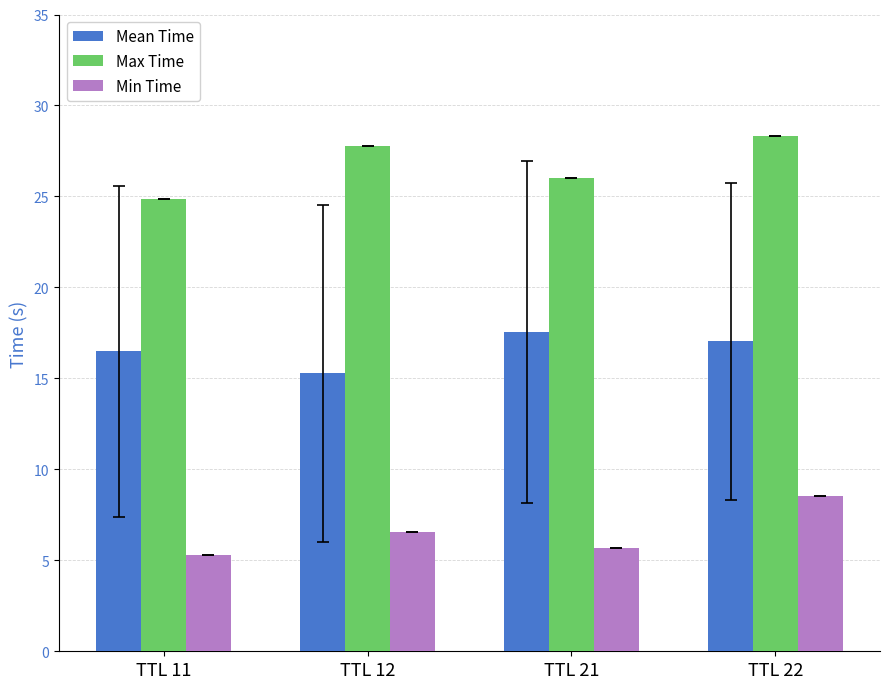

Are the bars grouped side by side (vs. stacked)?

Yes